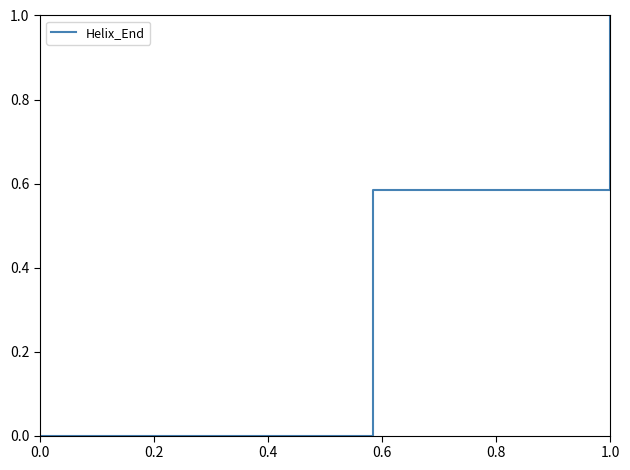

What is the average value?

0.5